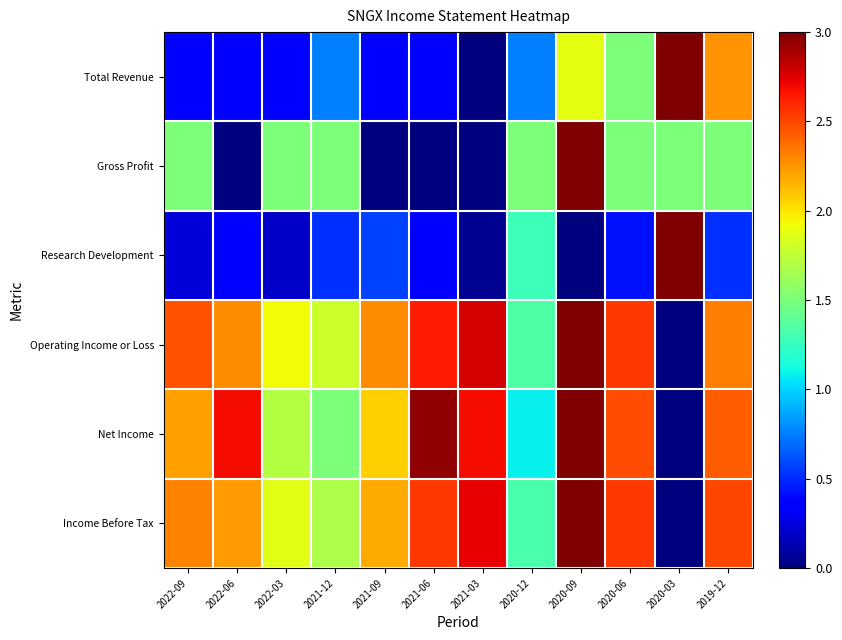

Rank the series at 2020-12 from highest to lowest value.

Gross Profit, Operating Income or Loss, Income Before Tax, Research Development, Net Income, Total Revenue